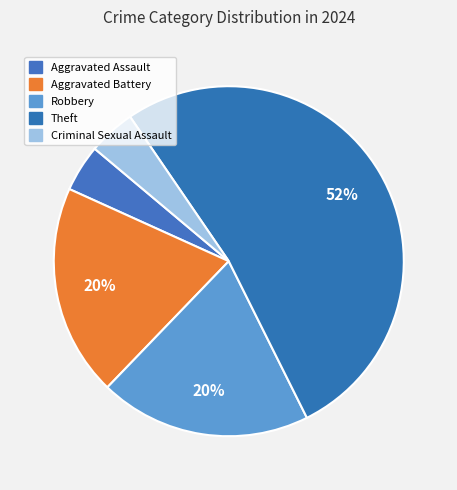

How many slices are in this pie chart?

5